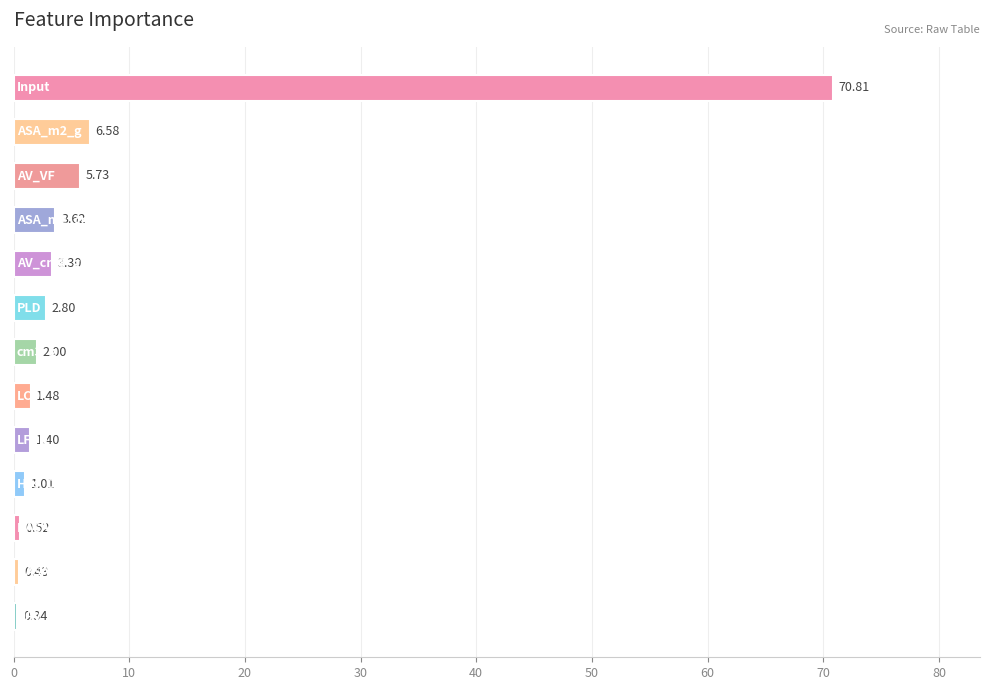

What is the sum of all values?

100.0